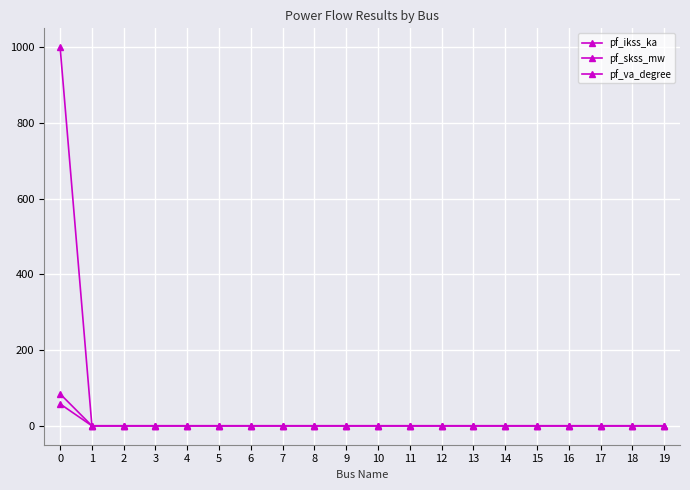

Does the chart have visible grid lines?

Yes